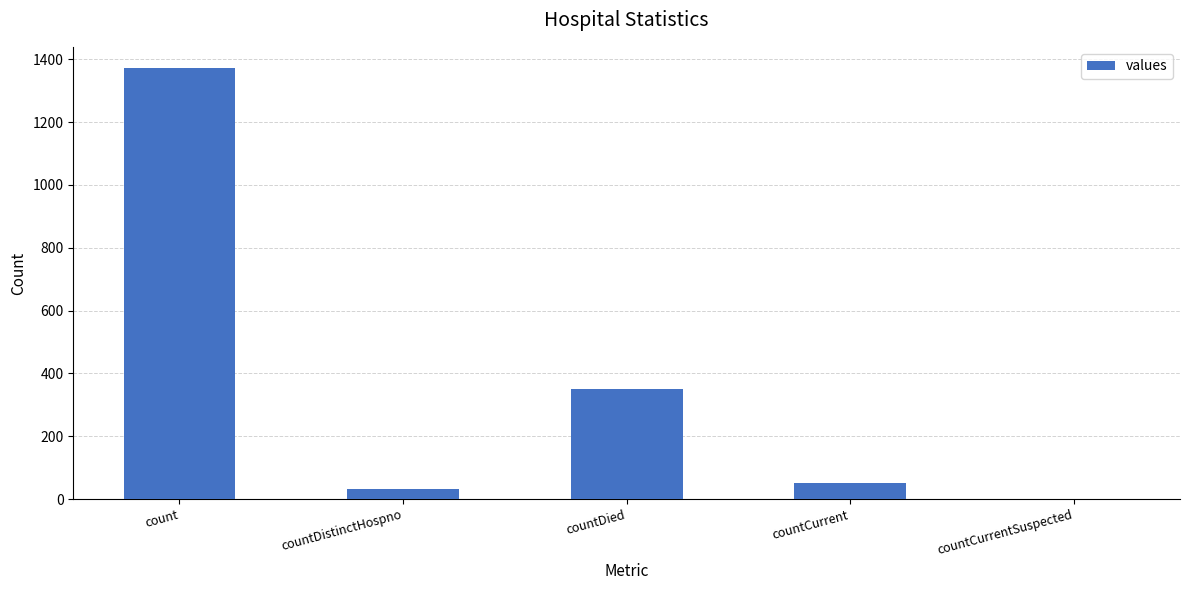

How many series are shown in this chart?

1